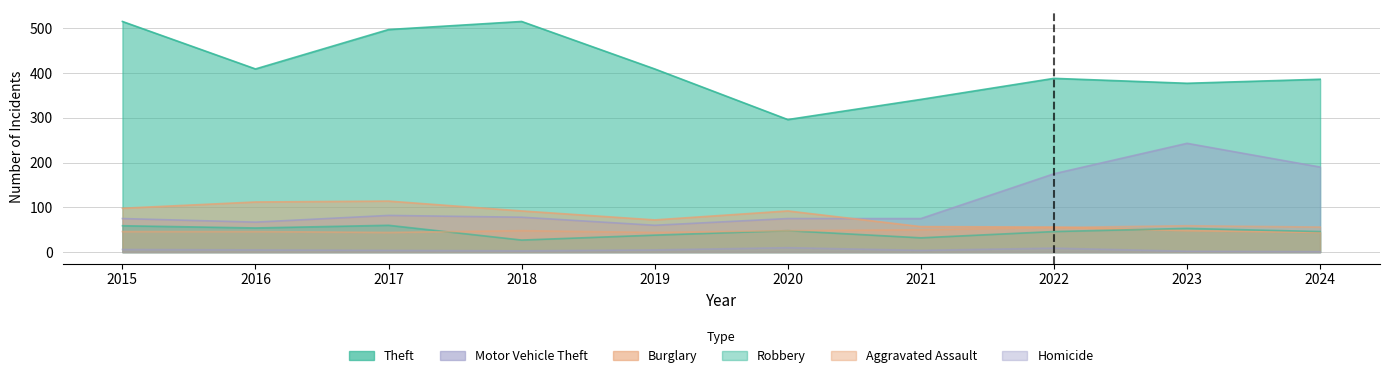

At which label does Homicide reach its peak?

2020